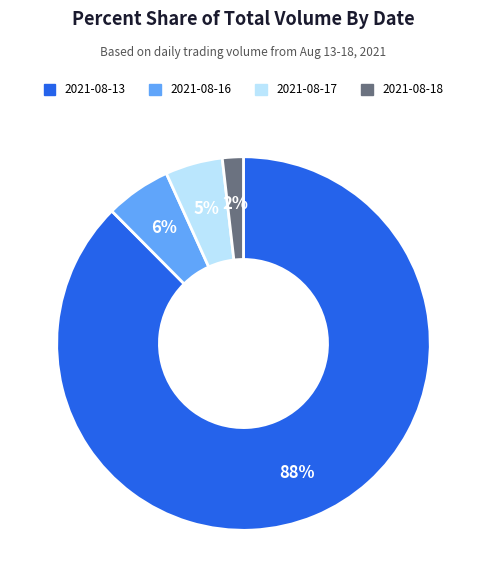

Is it true that 2021-08-18 is 2% of the pie?

True